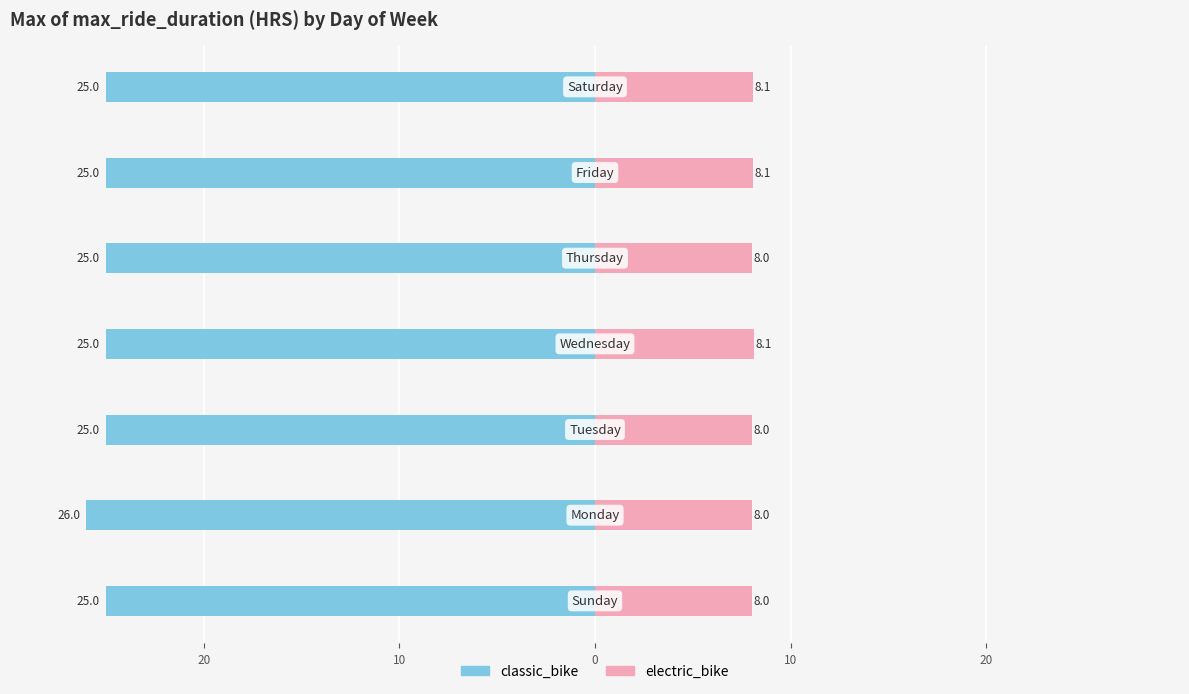

Reading left to right, transcribe all the data shown in this chart.

classic_bike: -25.0	-26.0	-25.0	-25.0	-25.0	-25.0	-25.0
electric_bike: 8.0	8.0	8.0	8.1	8.0	8.1	8.1